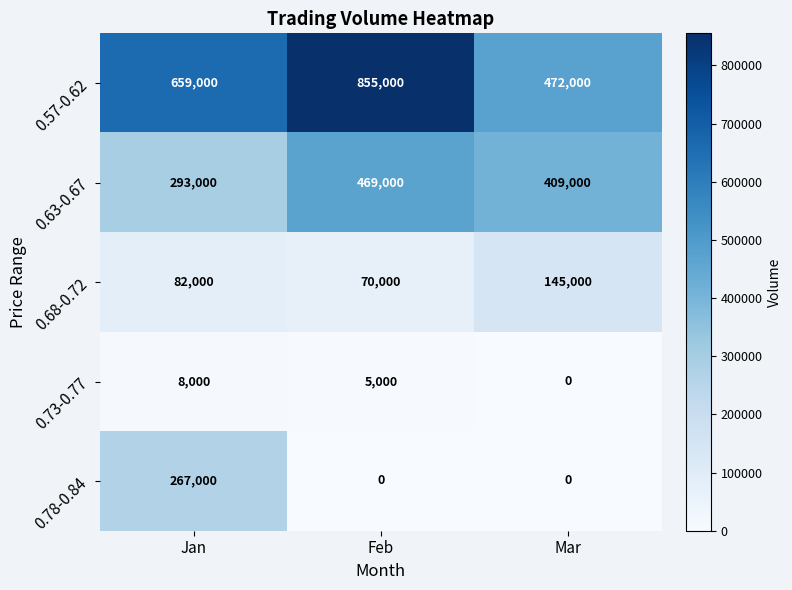

Is it true that 0.57-0.62 equals 855000 at Feb?

True